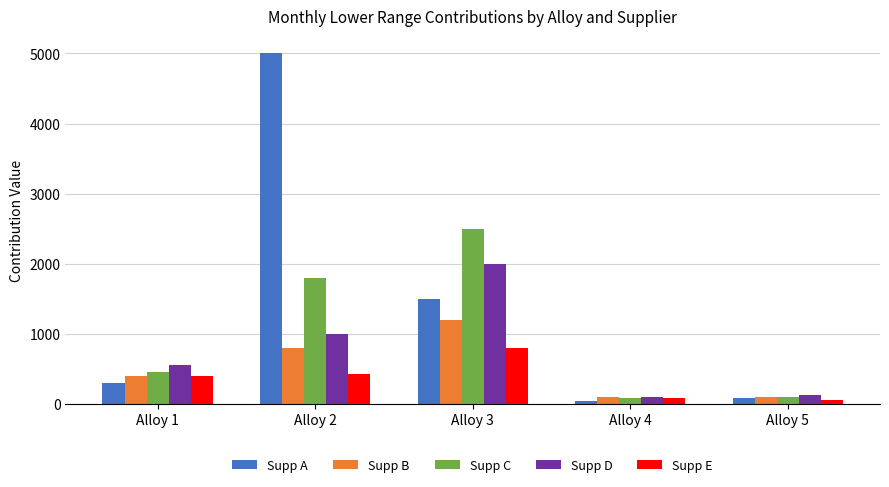

At which label does Supp D reach its peak?

Alloy 3